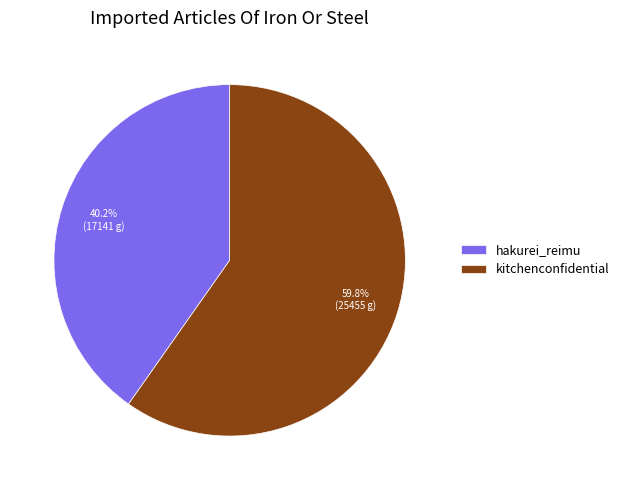

Rank the categories by value from lowest to highest.

hakurei_reimu, kitchenconfidential